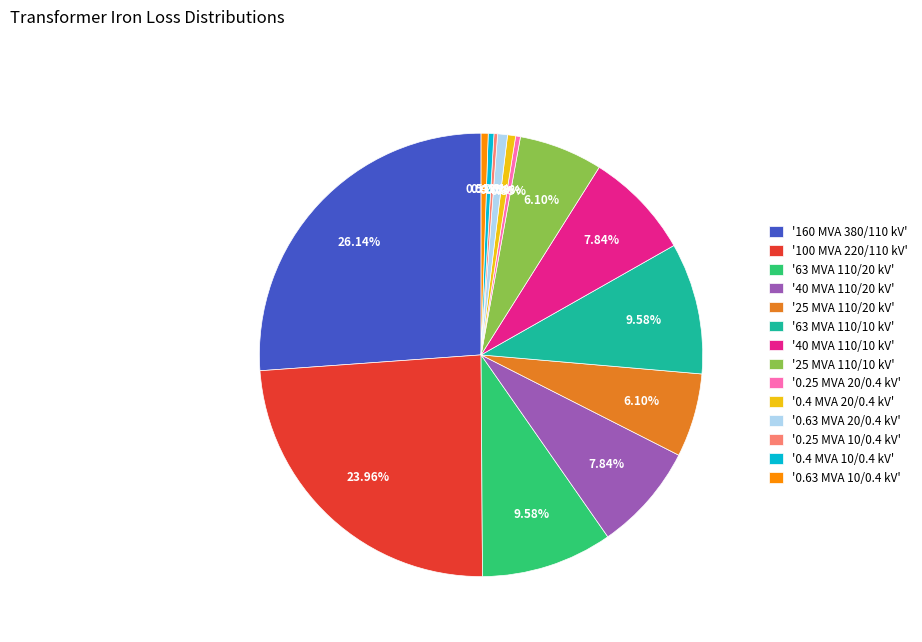

Is the sum of '0.25 MVA 20/0.4 kV' and '0.63 MVA 10/0.4 kV' greater than half?

No